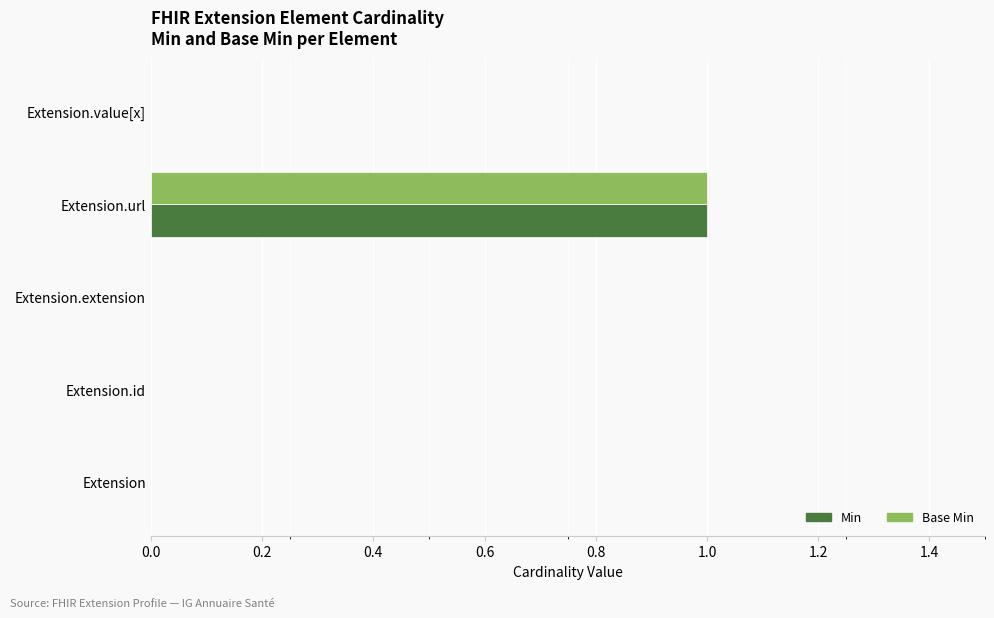

The Min series shows 0 at Extension.id. True or false?

True